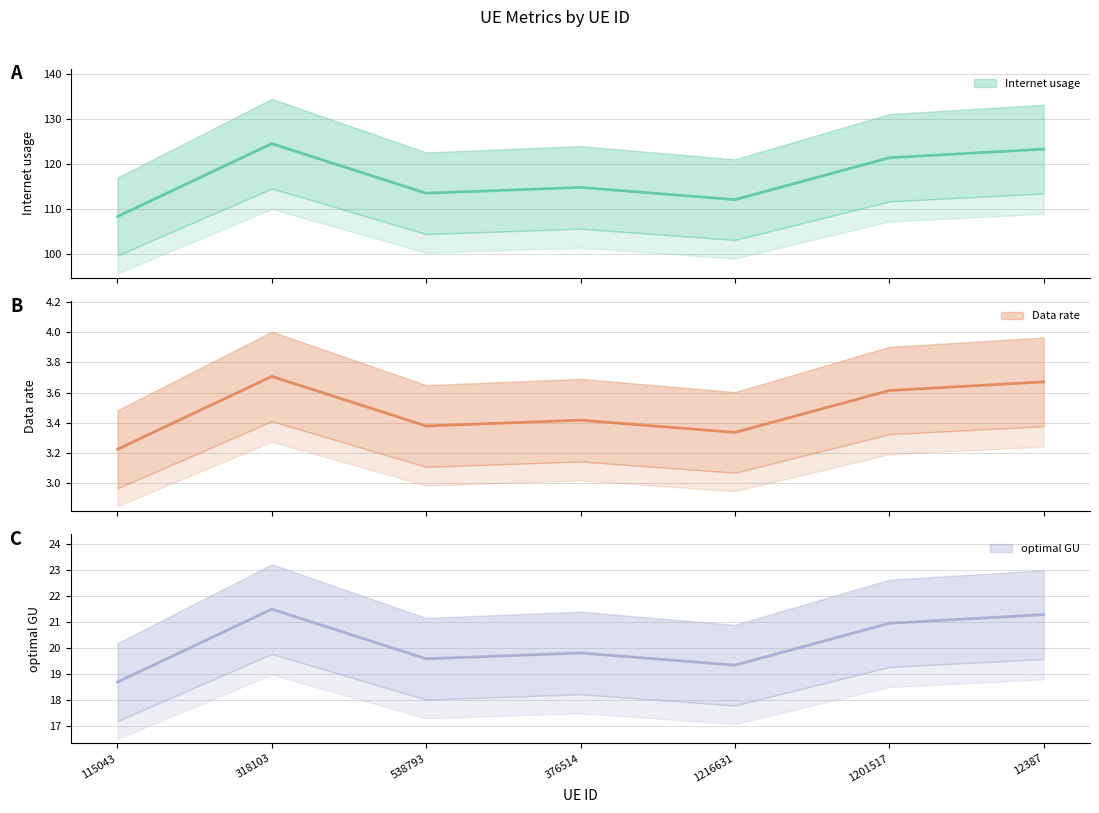

Rank the series at 115043 from highest to lowest value.

Internet usage, optimal GU, Data rate